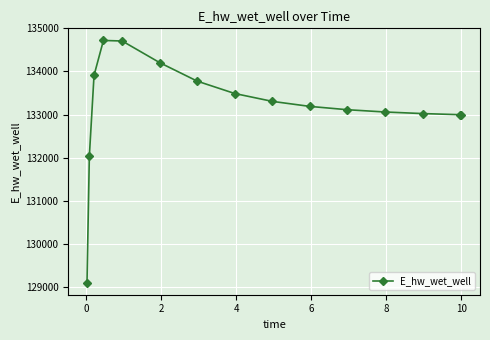

What is the smallest value displayed?

129104.5